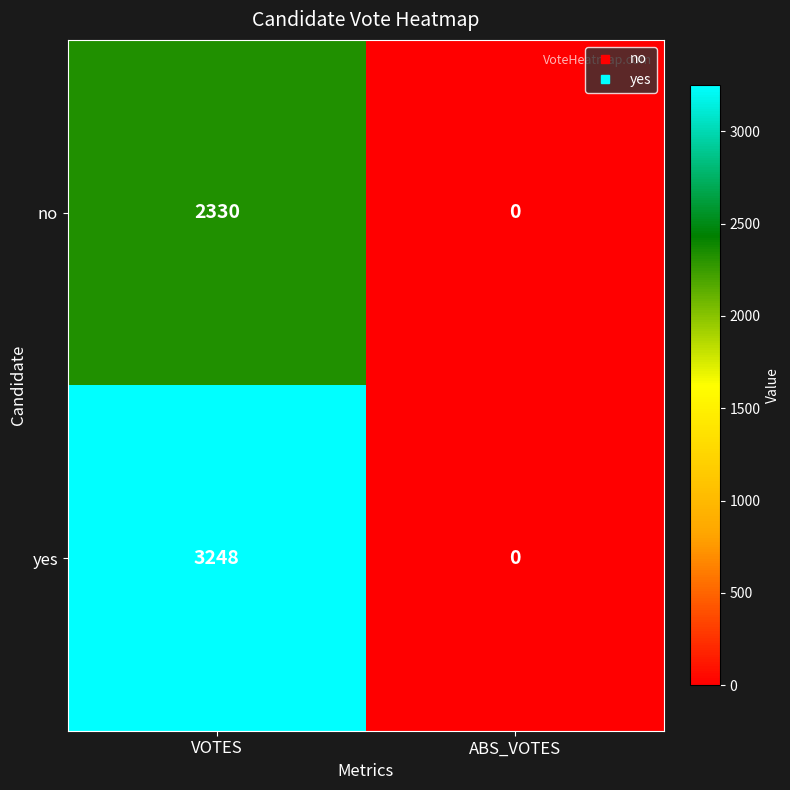

True or false: yes has a value of 0 at ABS_VOTES.

True